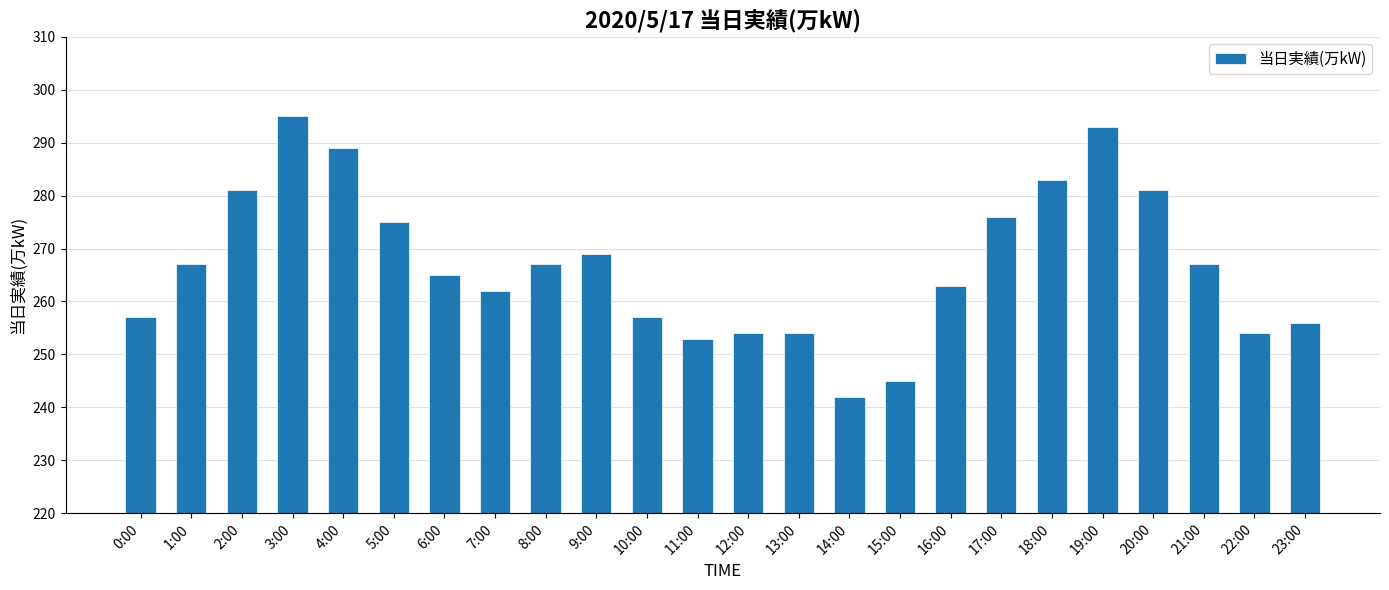

What is the smallest value displayed?

242